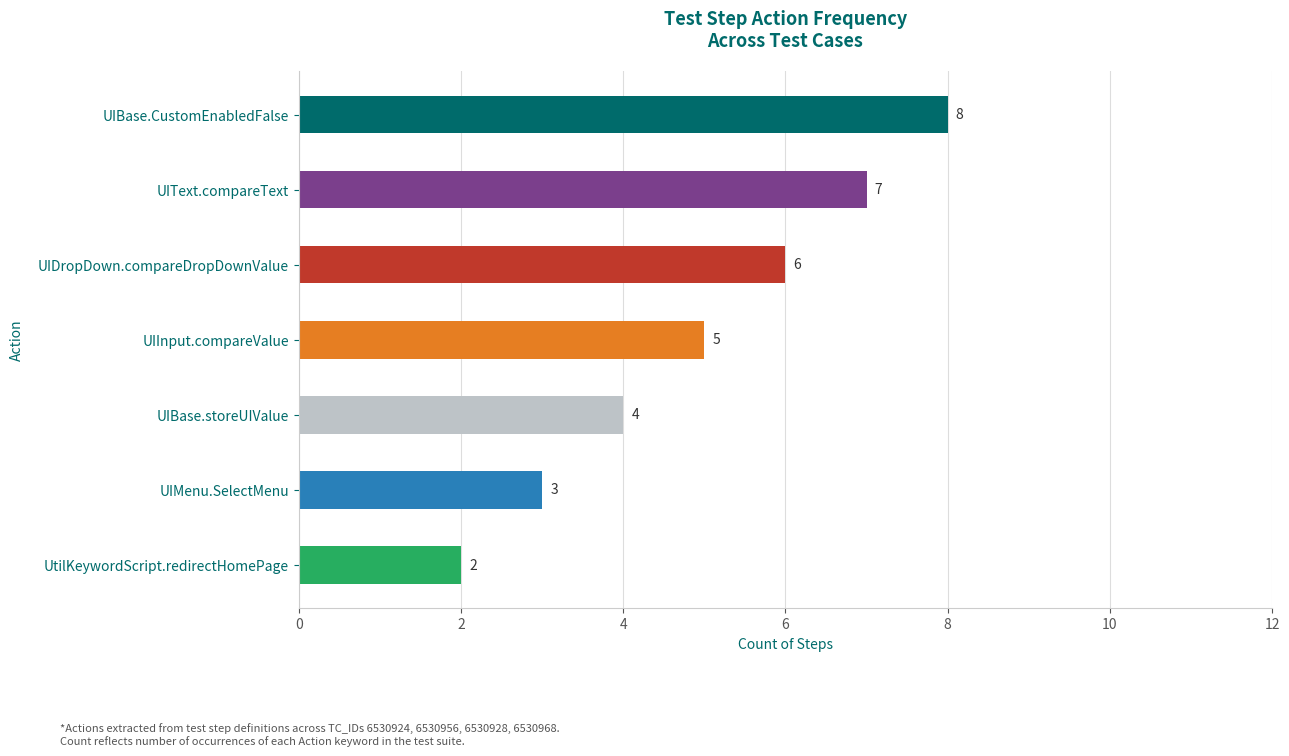

Reading right to left, extract all data points from this chart.

2	3	4	5	6	7	8